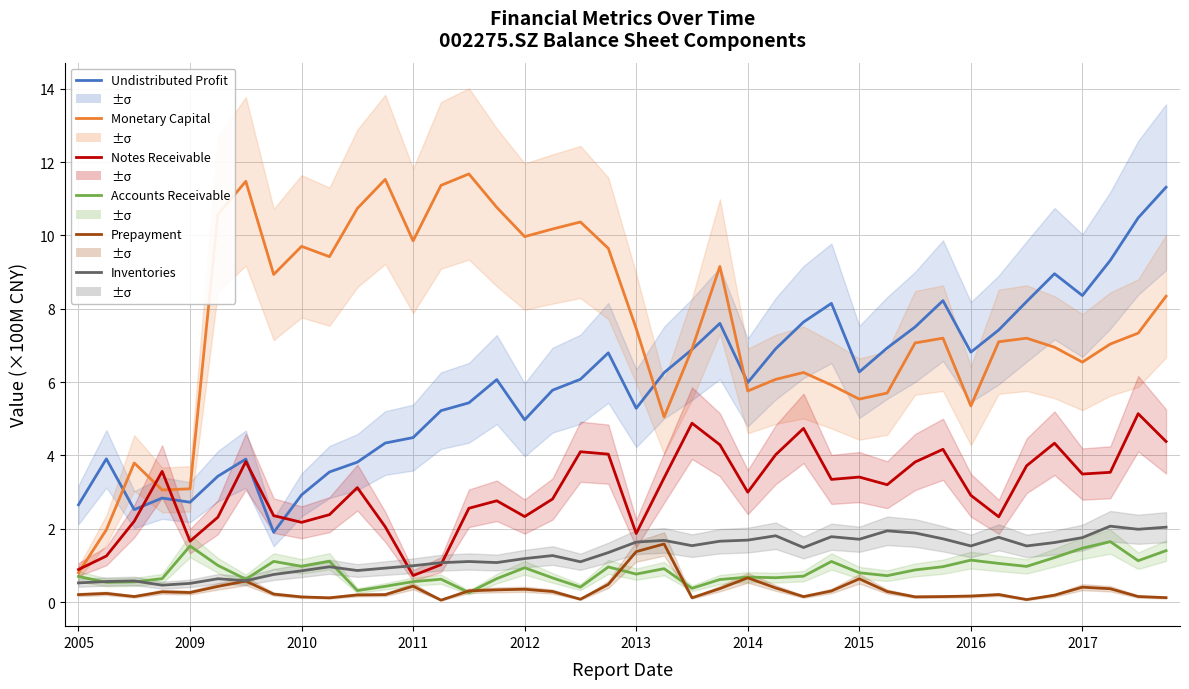

What is the label of the 20th point from the left?

19